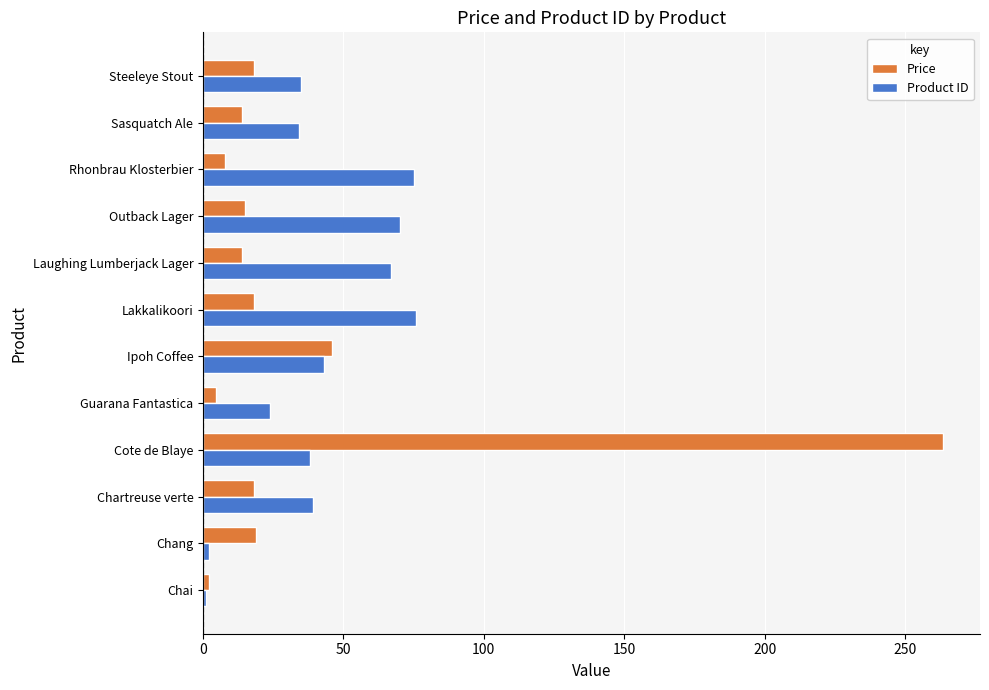

True or false: Product ID has a value of 34.0 at Sasquatch Ale.

True